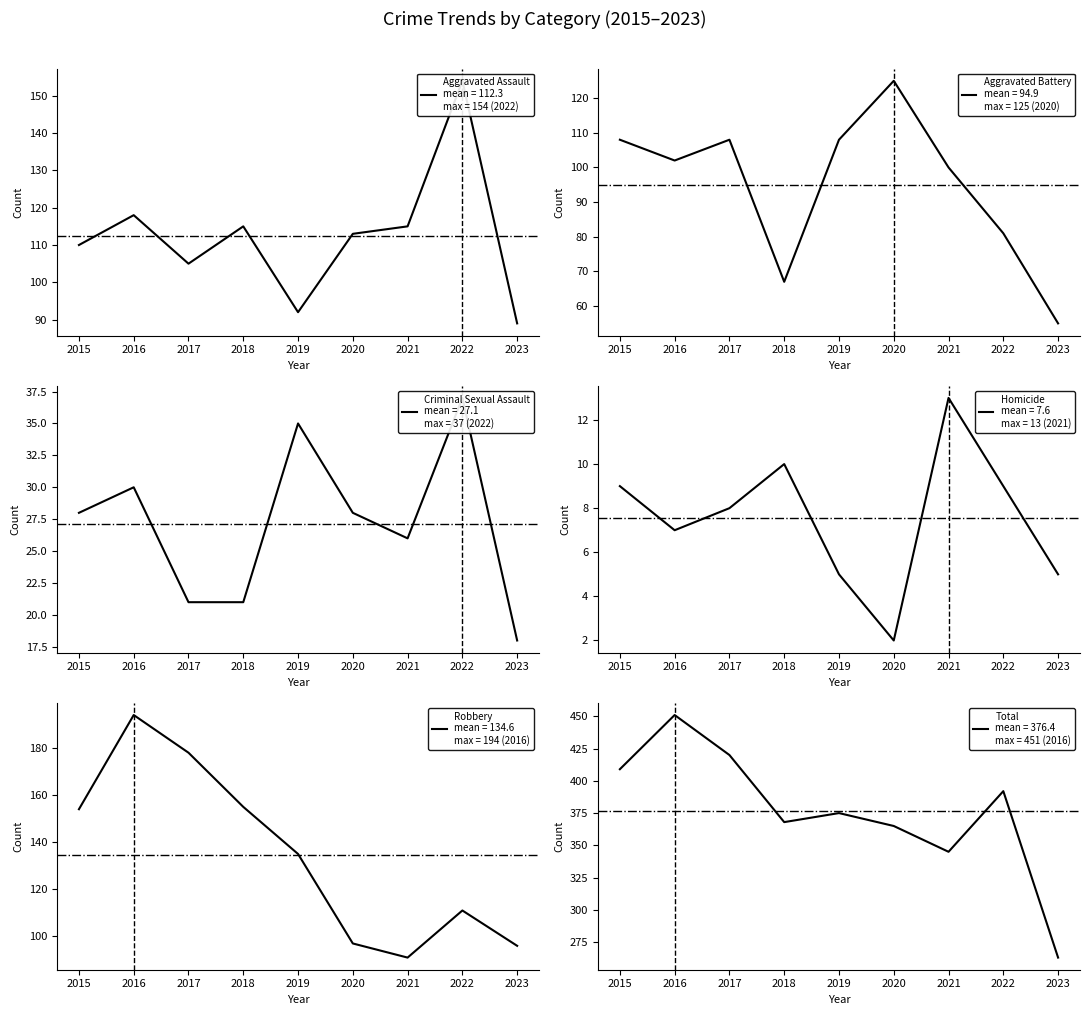

Is this an area chart (filled region under the line)?

No